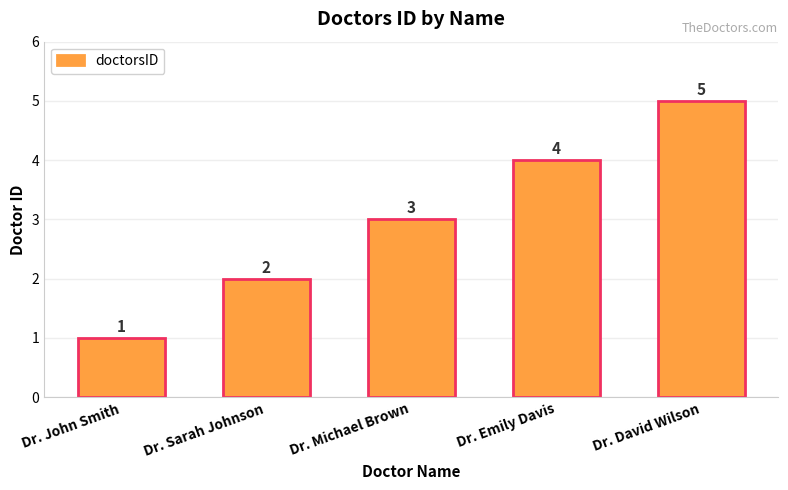

Read the value at Dr. Emily Davis.

4